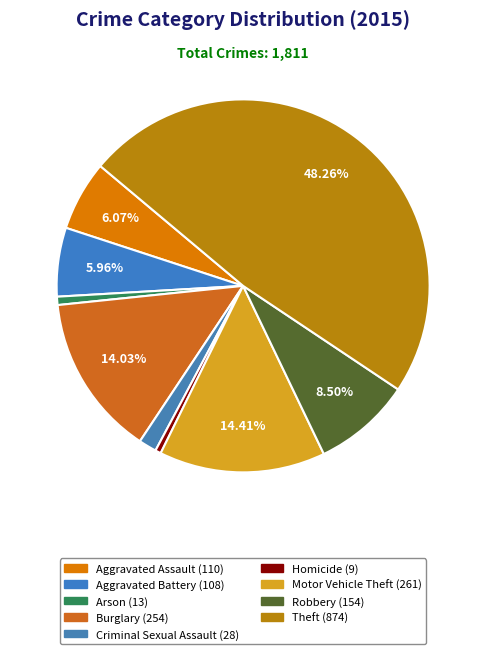

Which category has the smallest portion of the pie?

Homicide